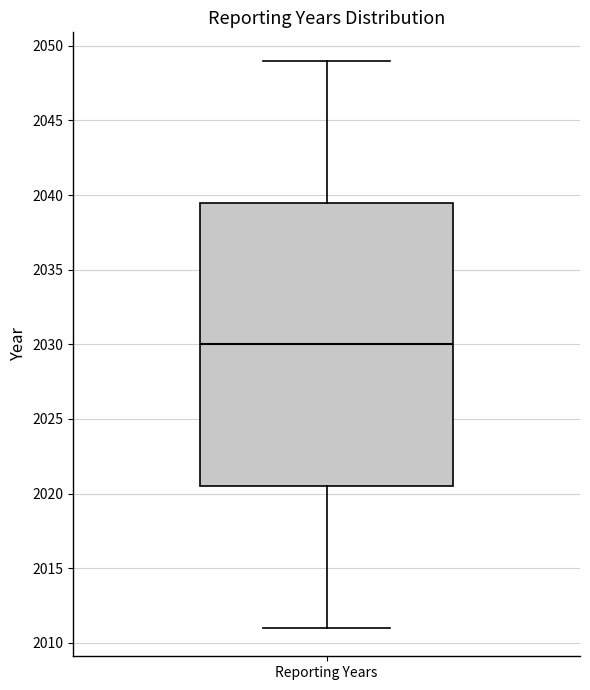

Read this box plot against the y-axis: the position of the median line, the range covered by the box, and the ends of both whiskers. The values are not printed on the chart, so give them approximately, as read against the axis.

median 2030.0, box 2020.5 to 2039.5, whiskers 2011.0 to 2049.0